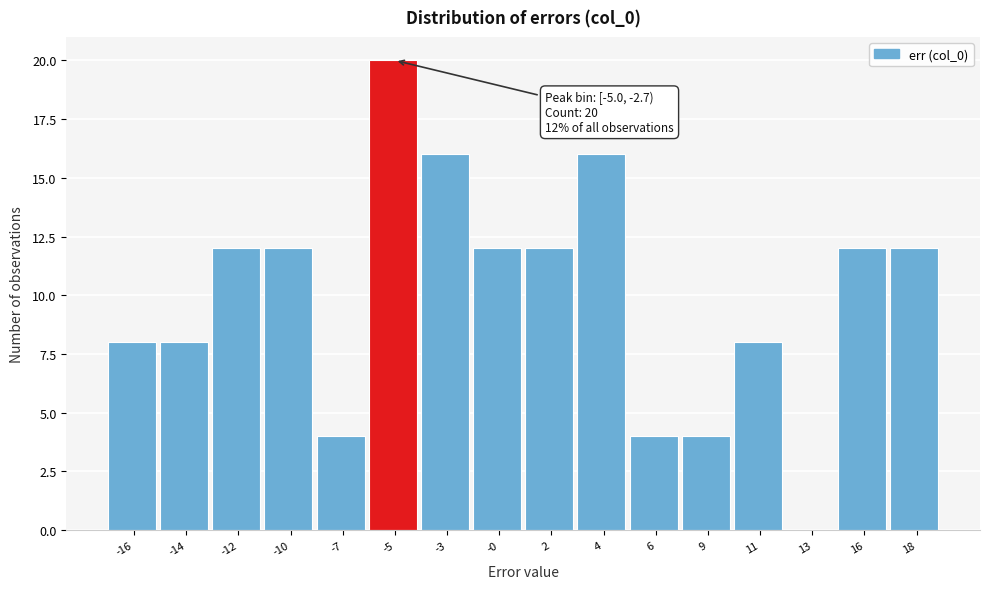

Reading left to right, what are all the values shown in this chart?

-16=8	-14=8	-12=12	-10=12	-7=4	-5=20	-3=16	-0=12	2=12	4=16	6=4	9=4	11=8	13=0	16=12	18=12